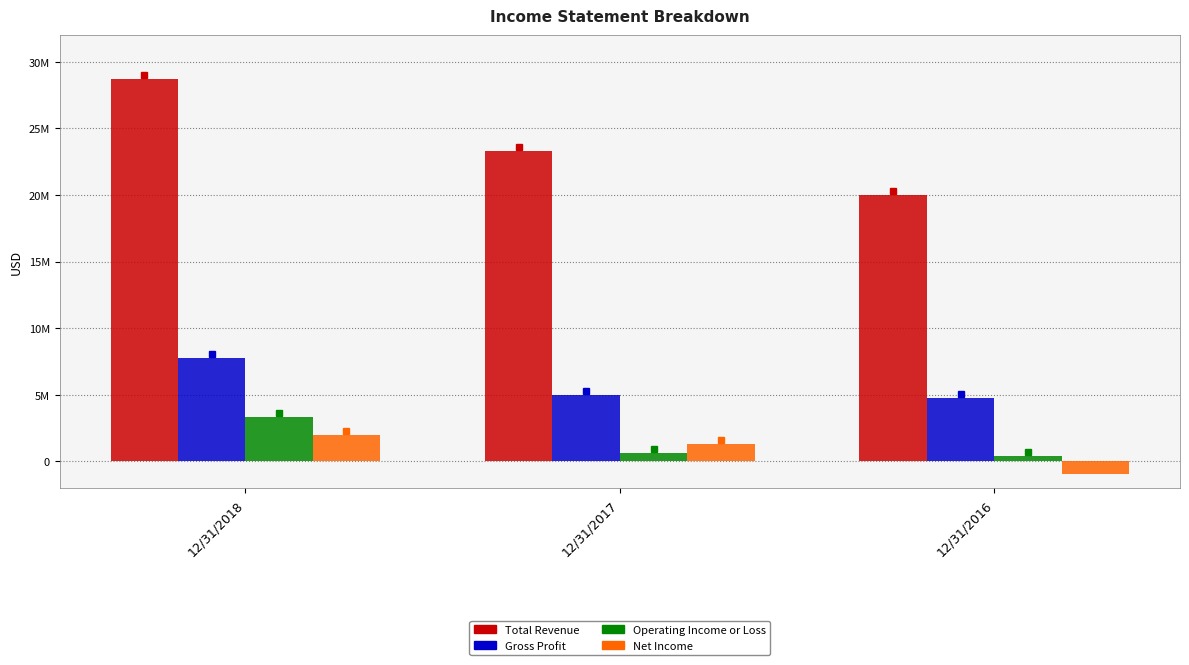

The value of Total Revenue at 12/31/2018 is 41108329. True or false?

False